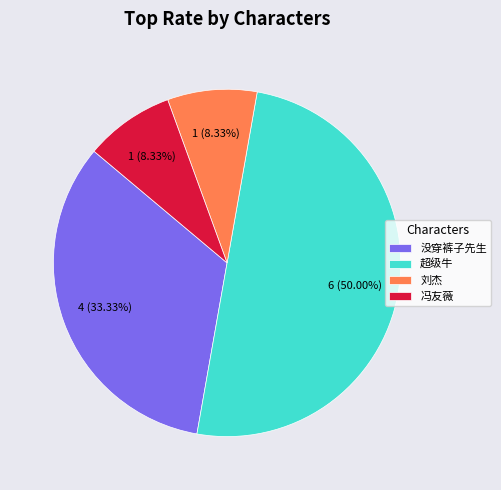

The 冯友薇 slice represents 8% of the pie. True or false?

True